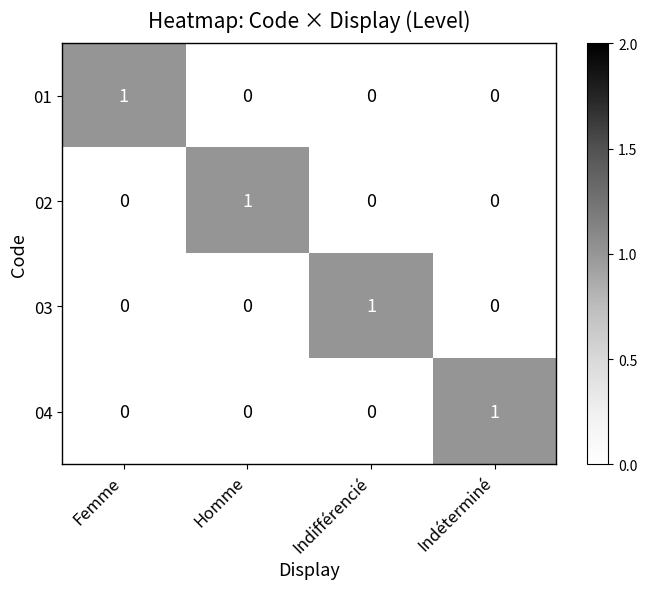

What is the total value across all series at Femme?

1